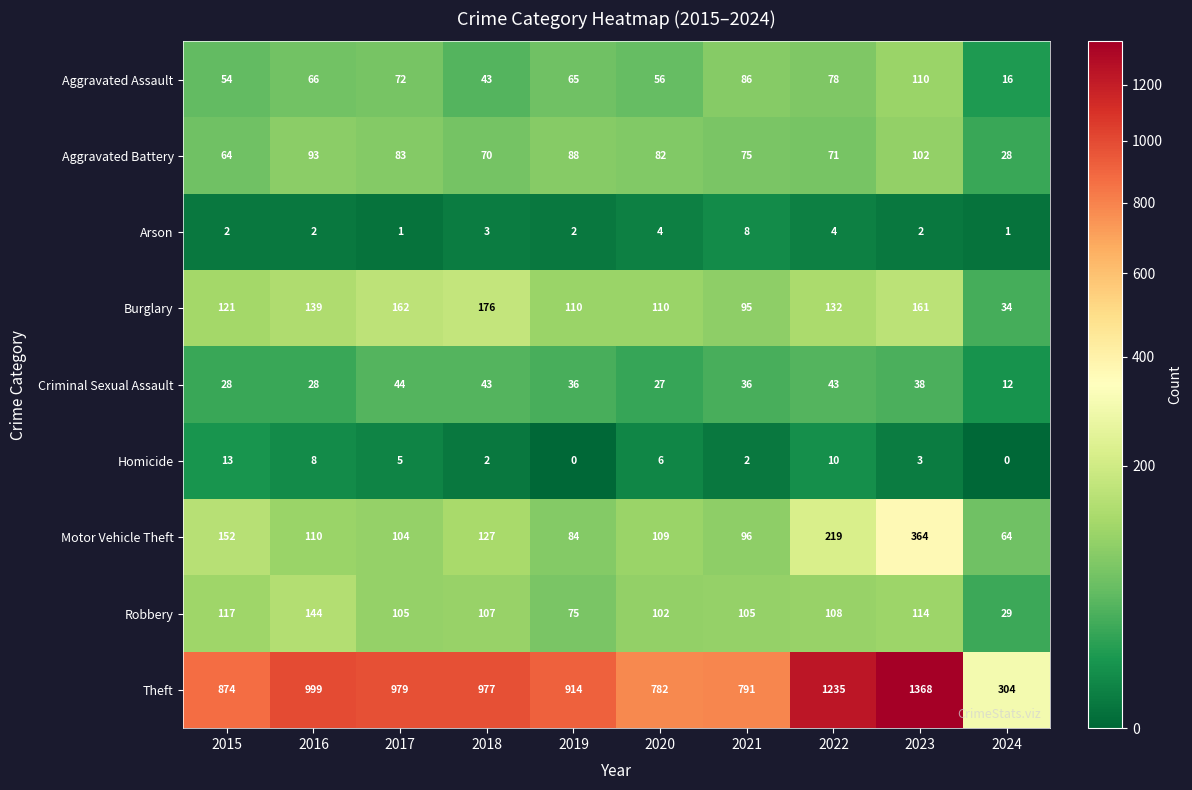

True or false: Arson has a value of 2 at 2019.

True